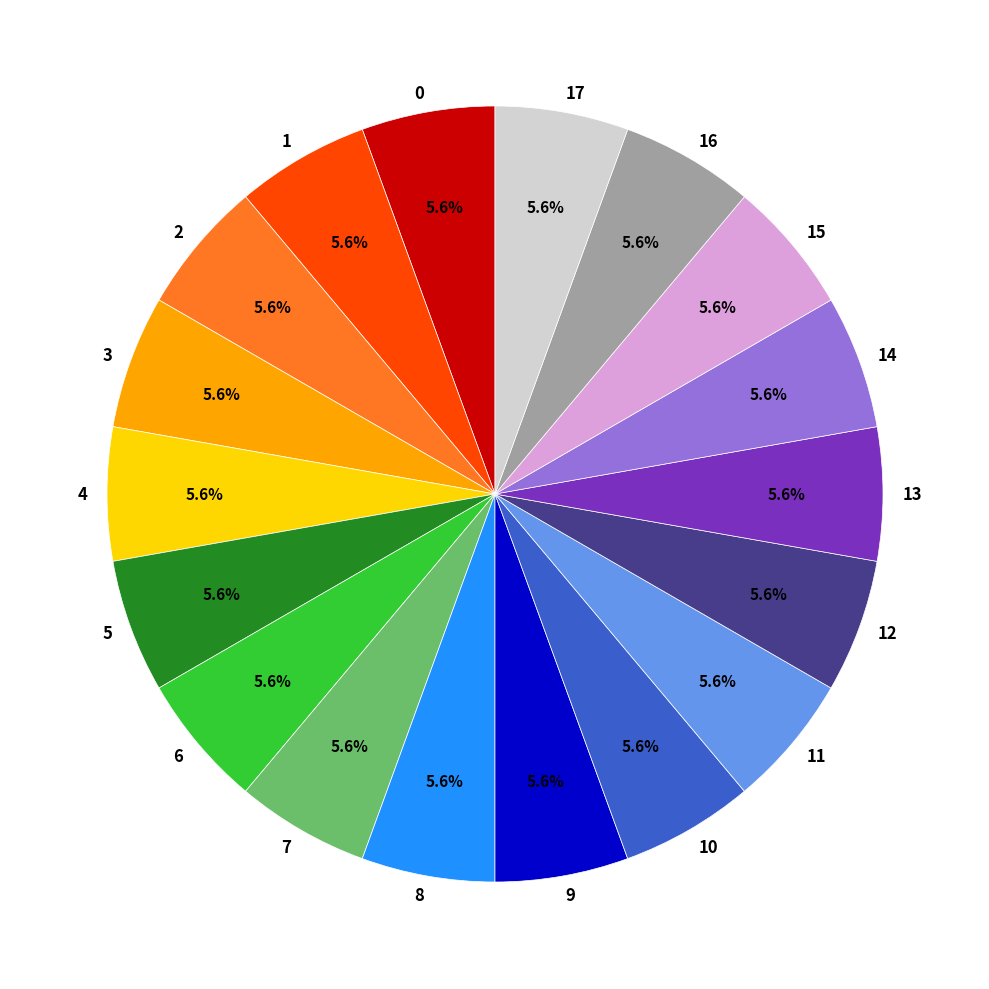

What percentage do 6 and 15 together represent?

11.1%